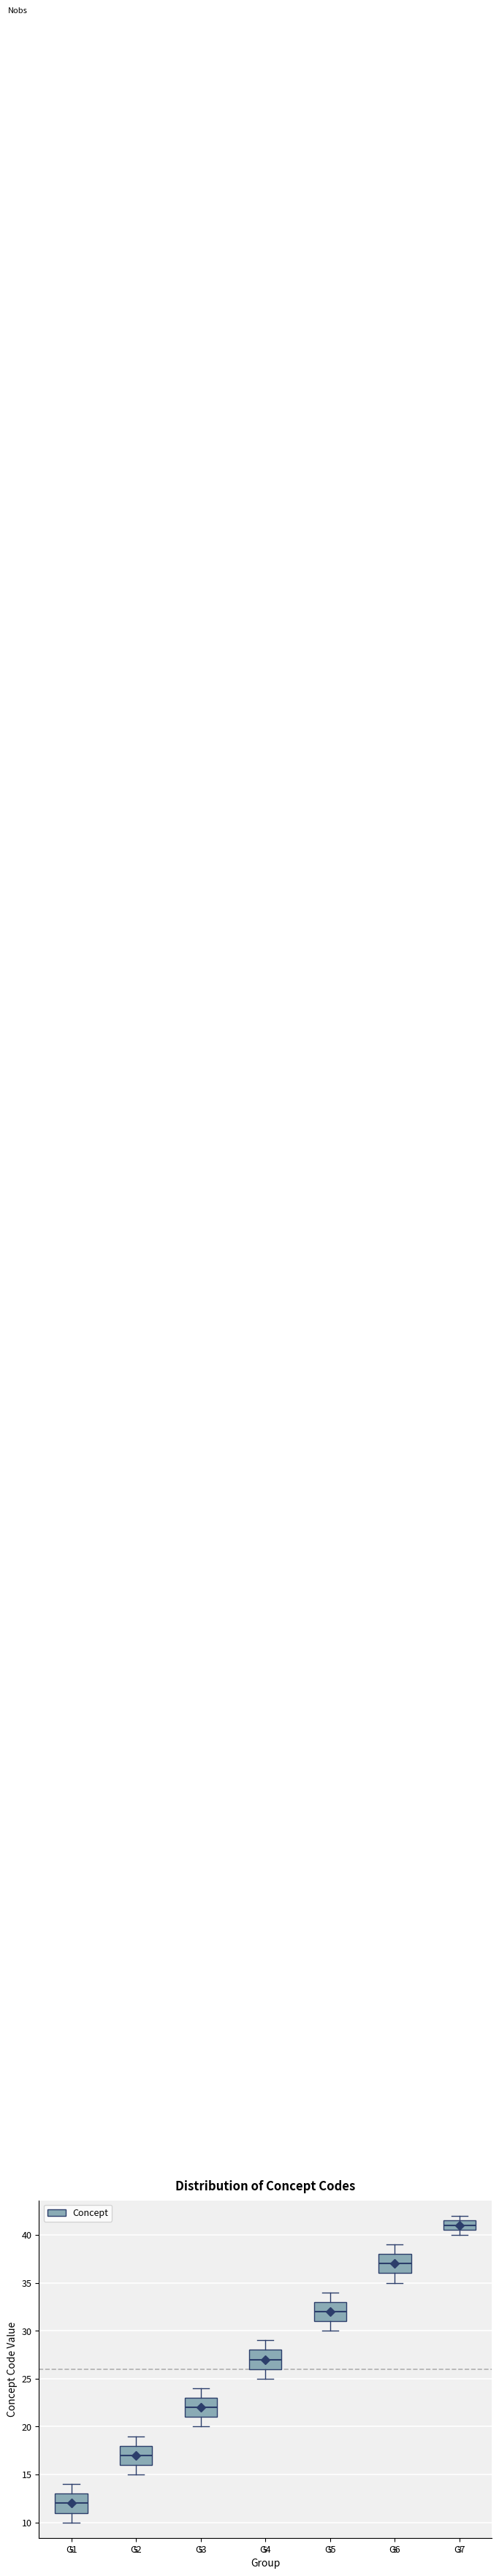

Reading left to right, read every box against the y-axis: the position of its median line, the range the box covers, and the ends of its whiskers. The values are not printed on the chart, so give them approximately, as read against the axis.

G1: median 12.0, box 11.0 to 13.0, whiskers 10.0 to 14.0
G2: median 17.0, box 16.0 to 18.0, whiskers 15.0 to 19.0
G3: median 22.0, box 21.0 to 23.0, whiskers 20.0 to 24.0
G4: median 27.0, box 26.0 to 28.0, whiskers 25.0 to 29.0
G5: median 32.0, box 31.0 to 33.0, whiskers 30.0 to 34.0
G6: median 37.0, box 36.0 to 38.0, whiskers 35.0 to 39.0
G7: median 41.0, box 40.5 to 41.5, whiskers 40.0 to 42.0